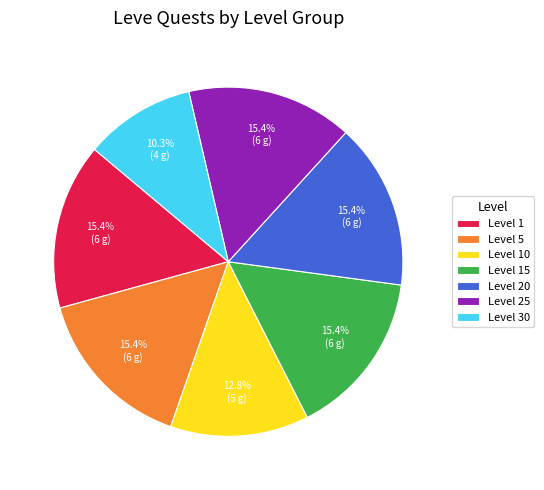

How many segments does this pie chart have?

7